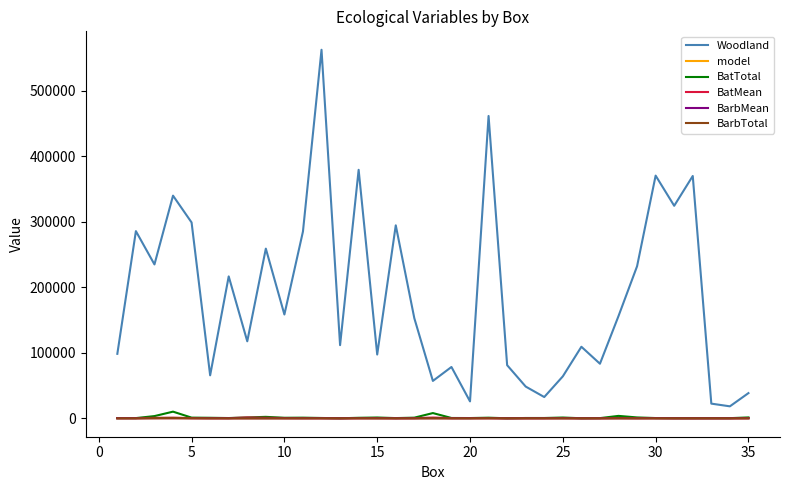

What is the sum of all Woodland values?

6535448.1